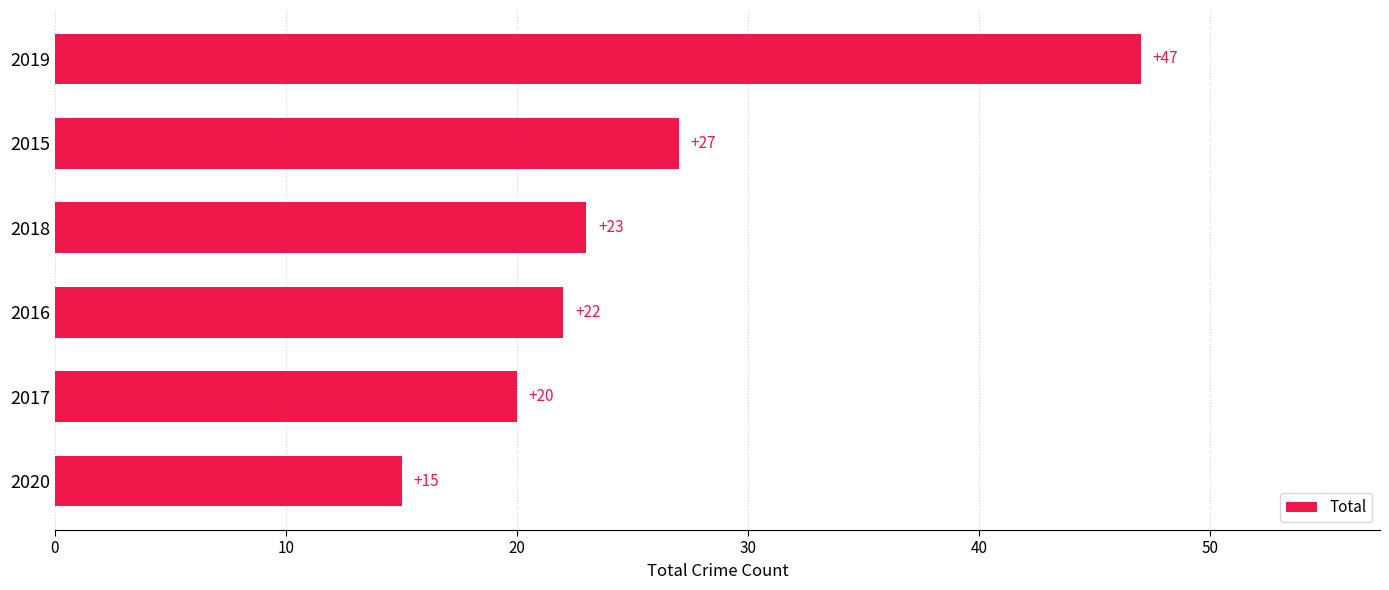

What is the greatest value displayed?

47